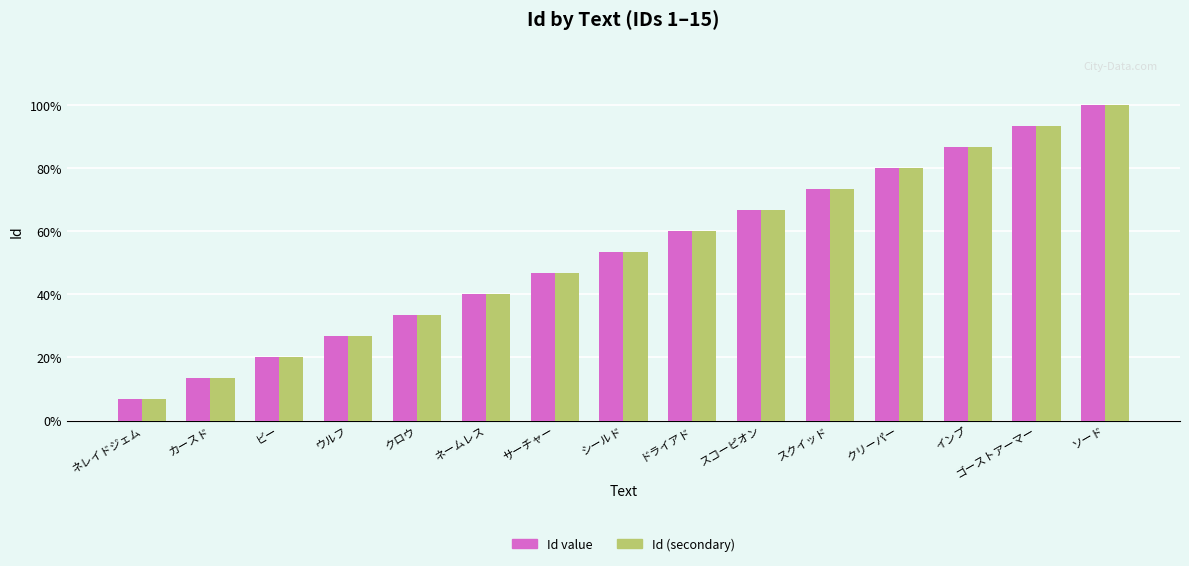

Which series has the largest total across all categories?

Id value